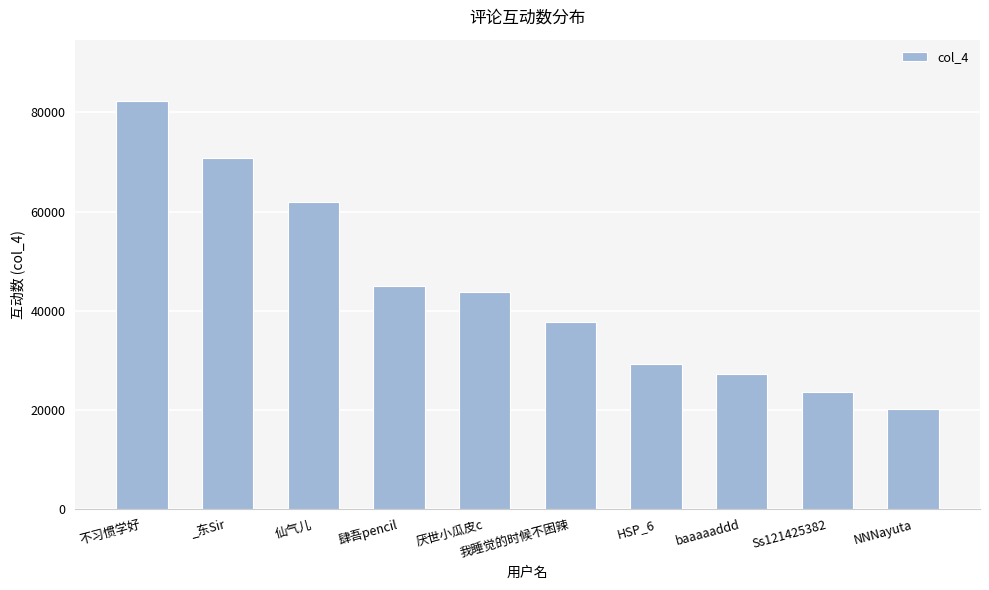

The chart shows a value of 42481 at Ss121425382. True or false?

False